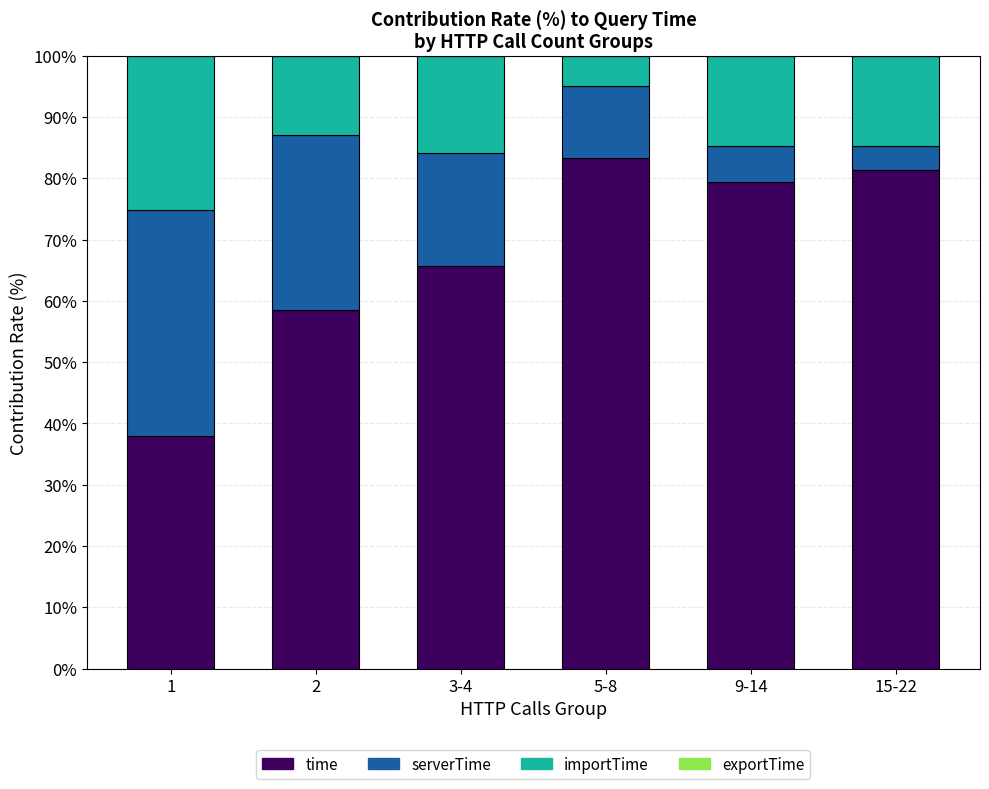

Are the bars grouped side by side (vs. stacked)?

No